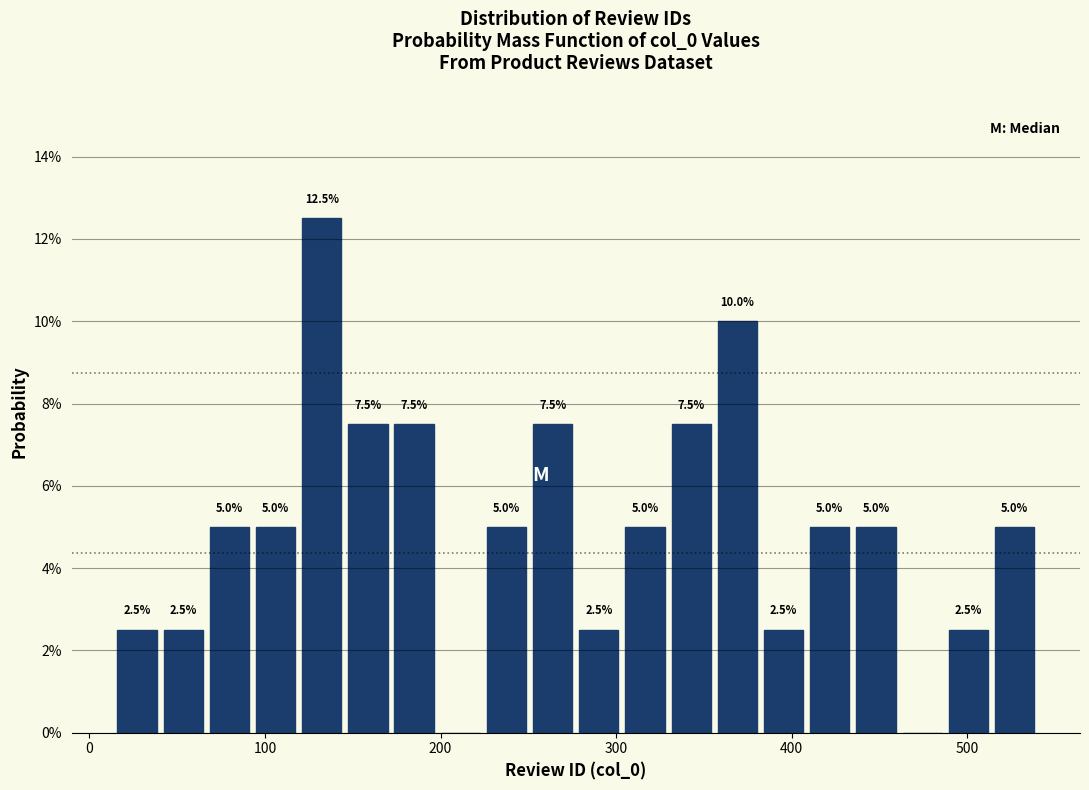

Read against the x-axis, roughly where is the centre of the tallest bar?

130